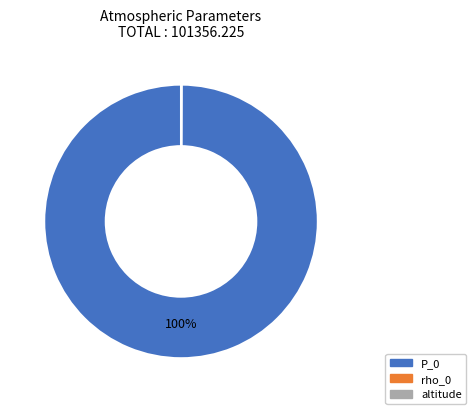

True or false: P_0 accounts for 86% of the total.

False